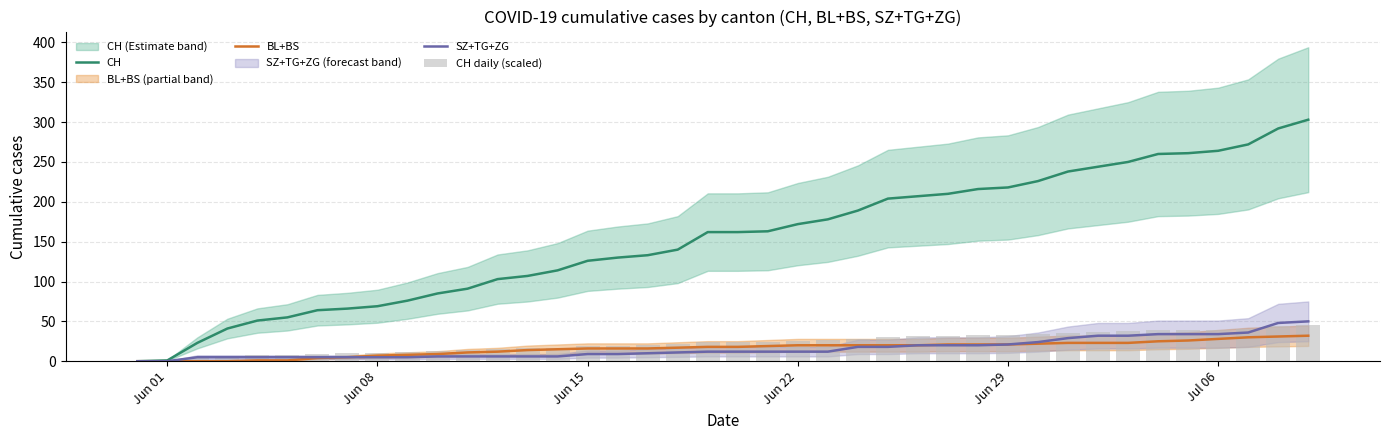

The value of SZ+TG+ZG at Jul 06 is 12. True or false?

False